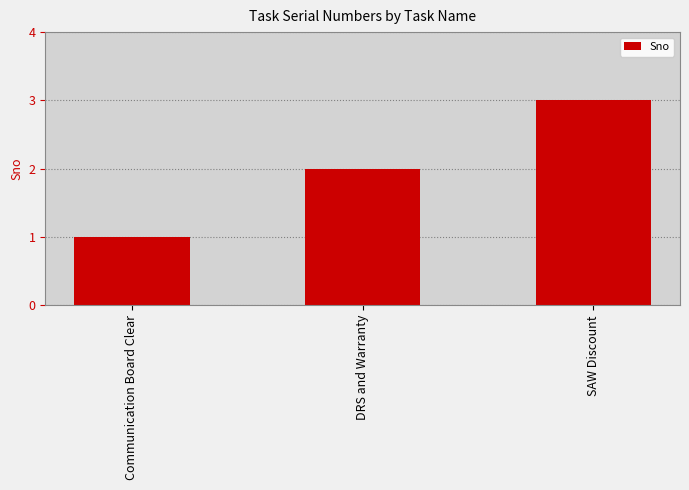

What is the change in value from DRS and Warranty to SAW Discount?

+1